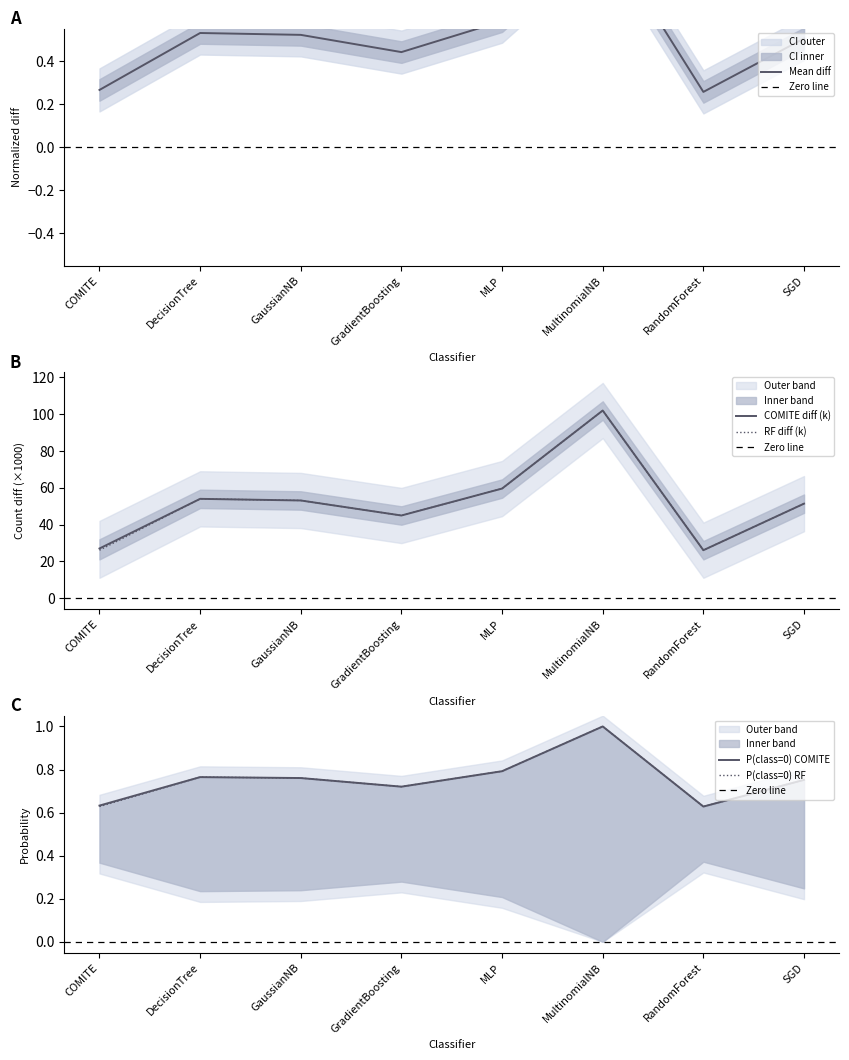

Which category has the lowest value across all series?

RandomForest